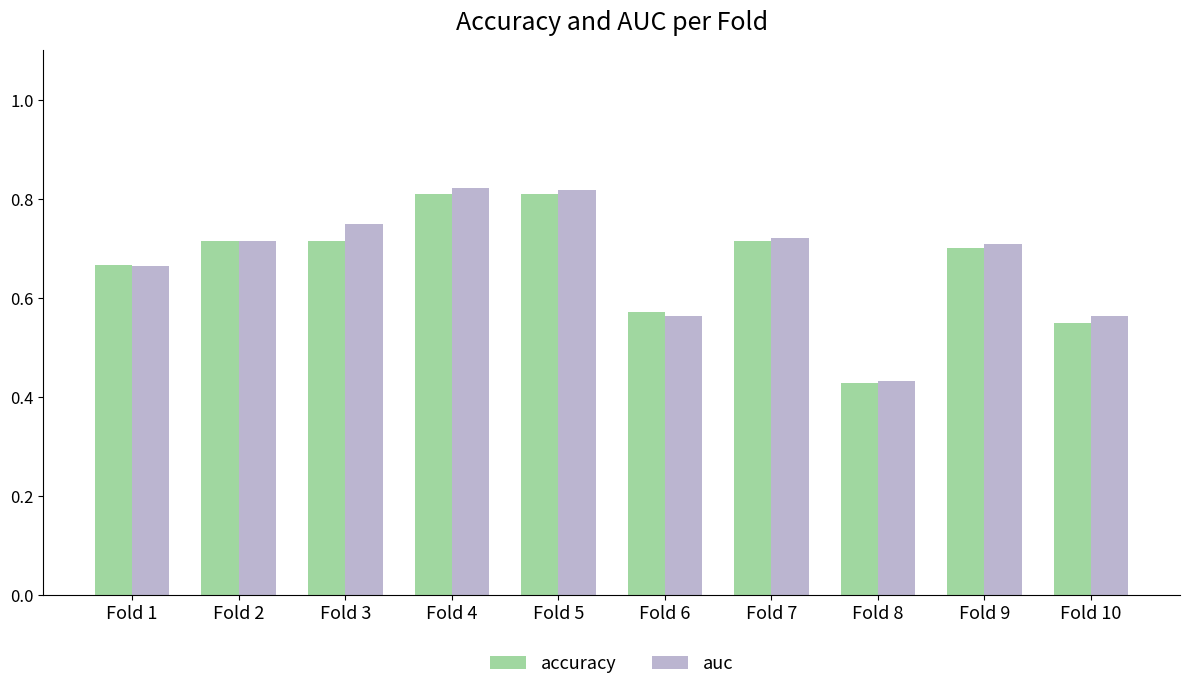

At which label does accuracy reach its minimum?

Fold 8